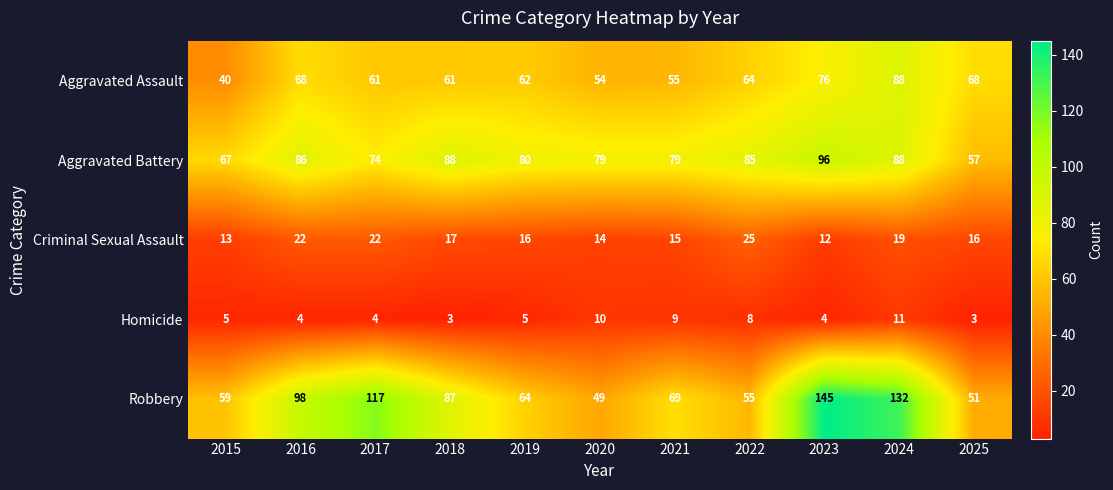

What is the average value of the Robbery series?

84